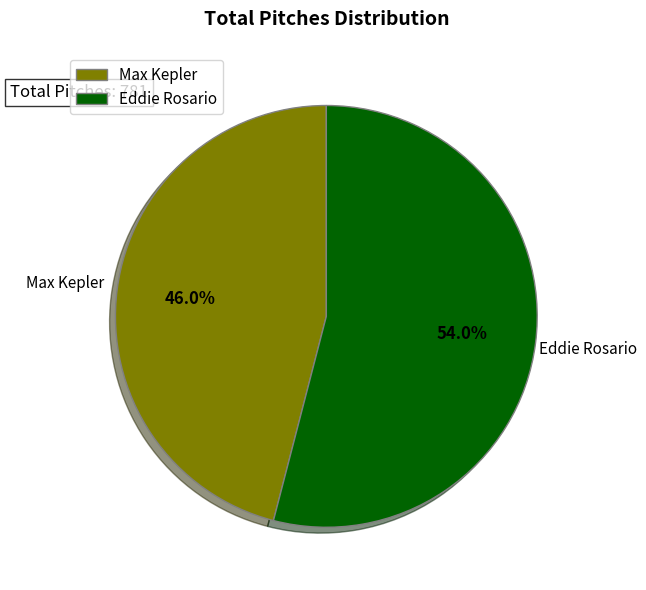

How many segments does this pie chart have?

2